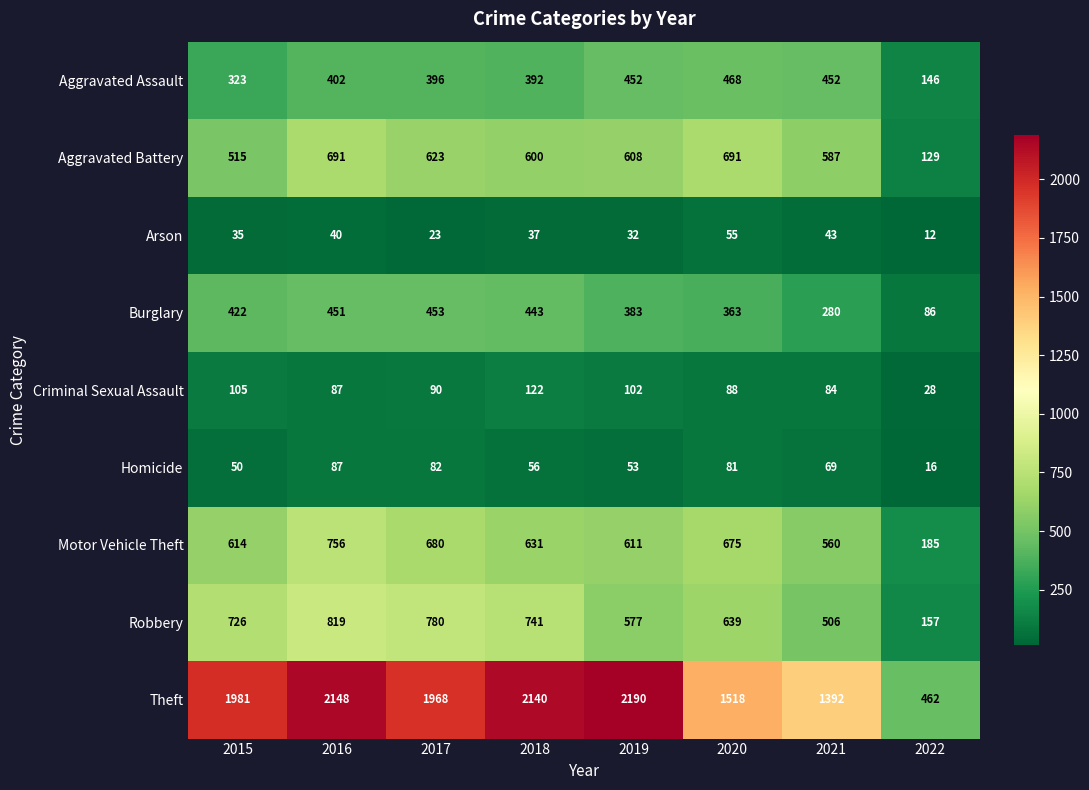

What is the spread (max minus min) of values at 2015?

1946